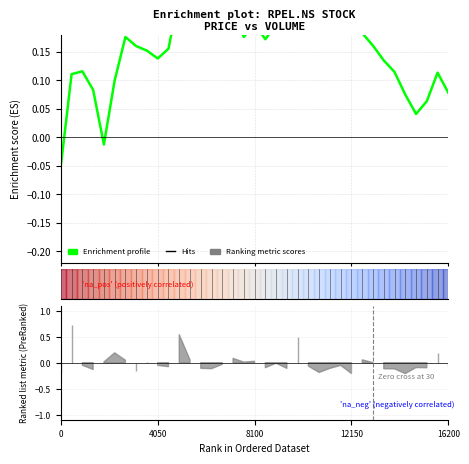

What is the difference between the maximum and minimum values?

0.3